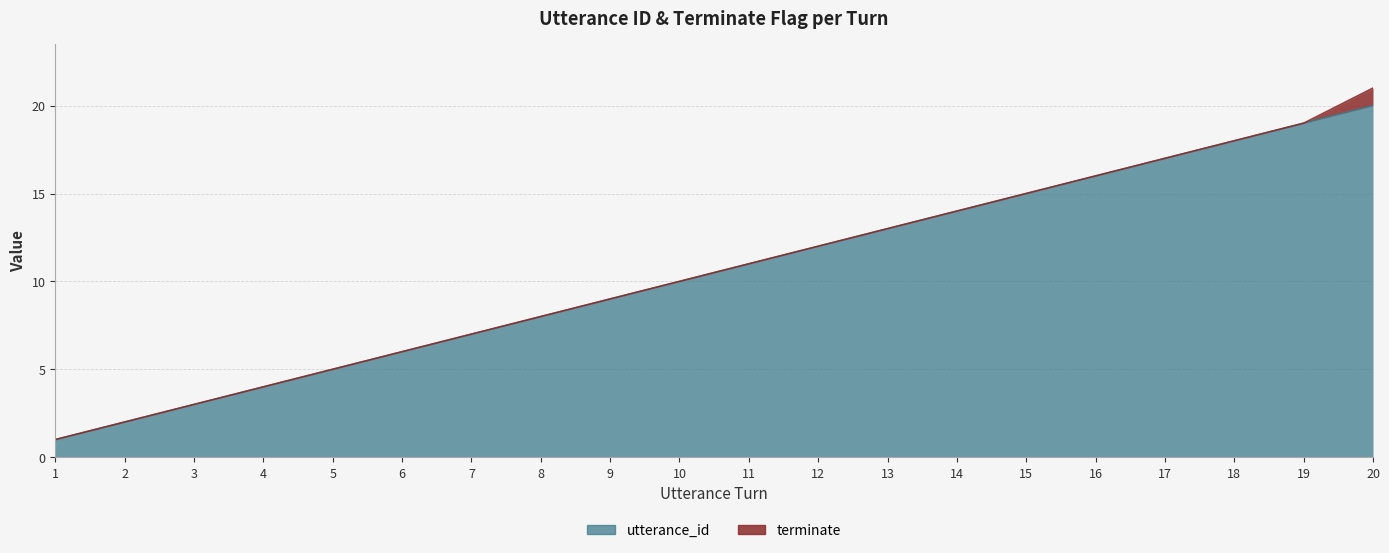

True or false: the data shows 7 at 7.

True